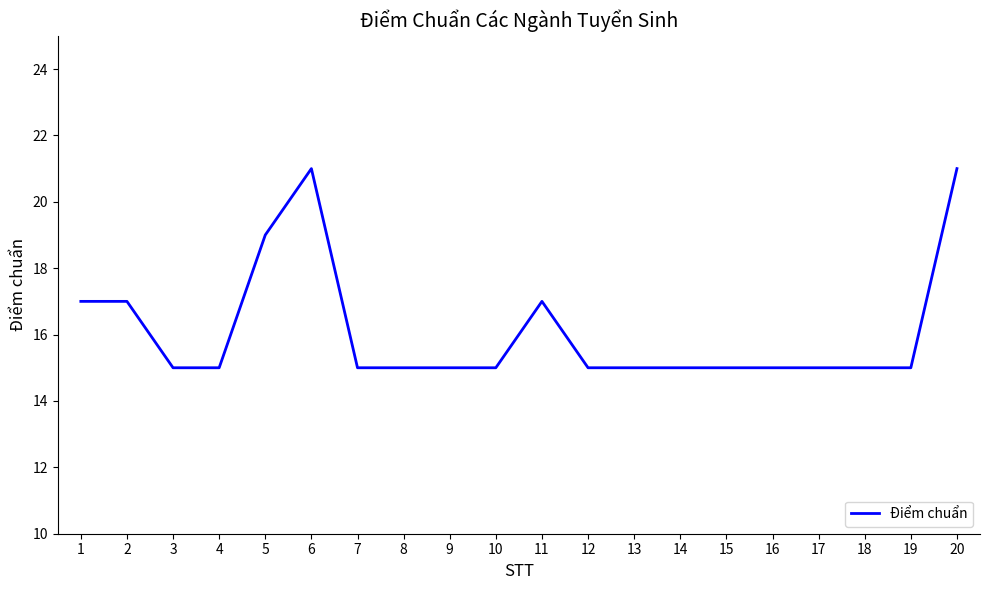

Count the values in the range 15 to 17.

17